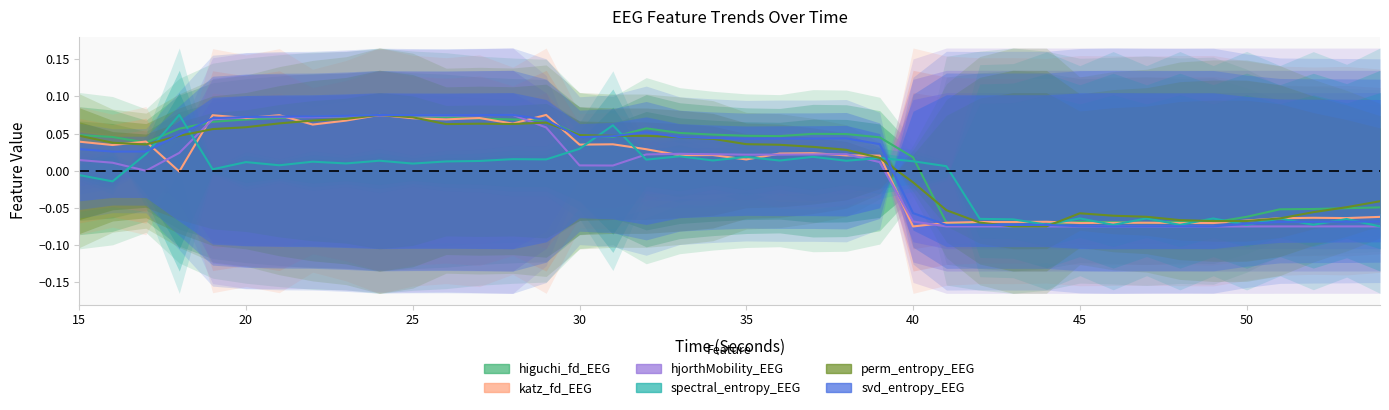

What is the difference between the maximum and minimum values in the katz_fd_EEG series?

0.1